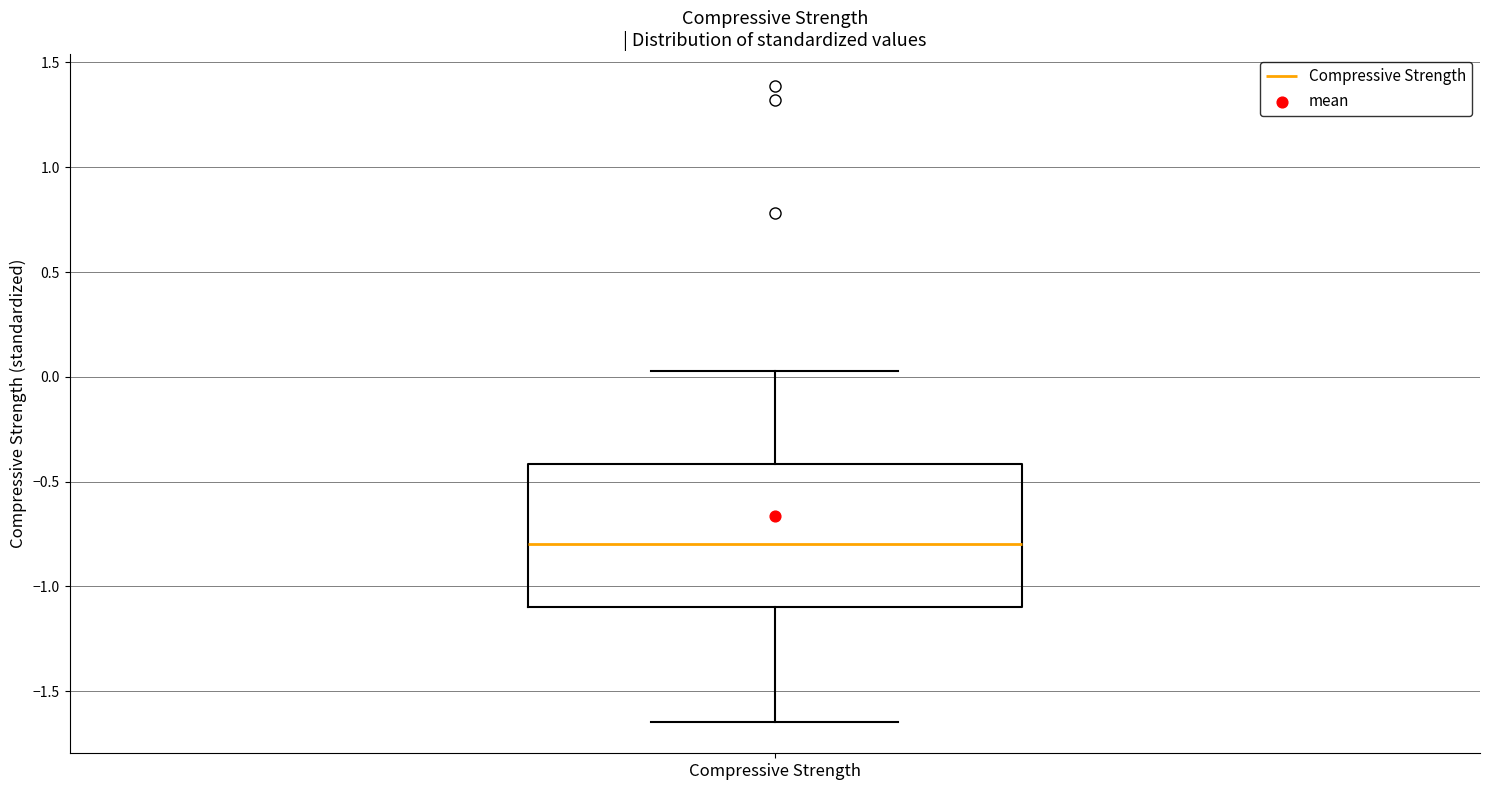

Where does the median line of the box for Compressive Strength sit on the y-axis? The values are not printed on the chart, so give them approximately, as read against the axis.

-0.80